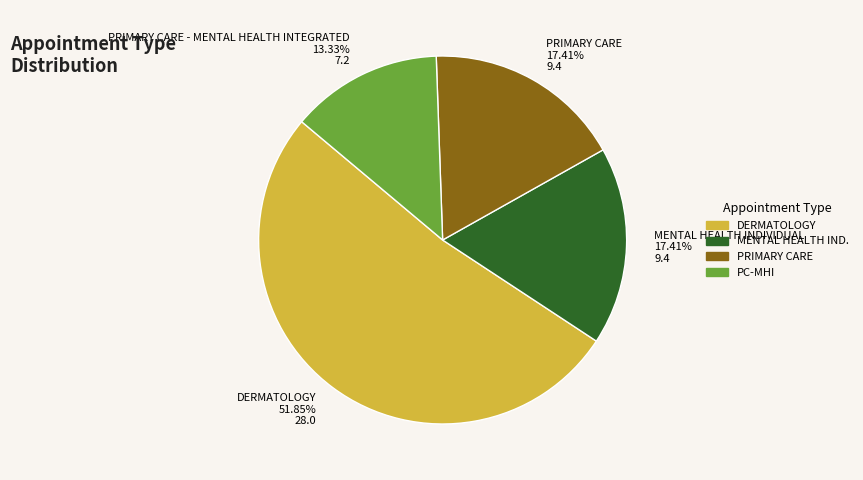

Which slice is the smallest?

PRIMARY CARE - MENTAL HEALTH INTEGRATED 13.33% 7.2